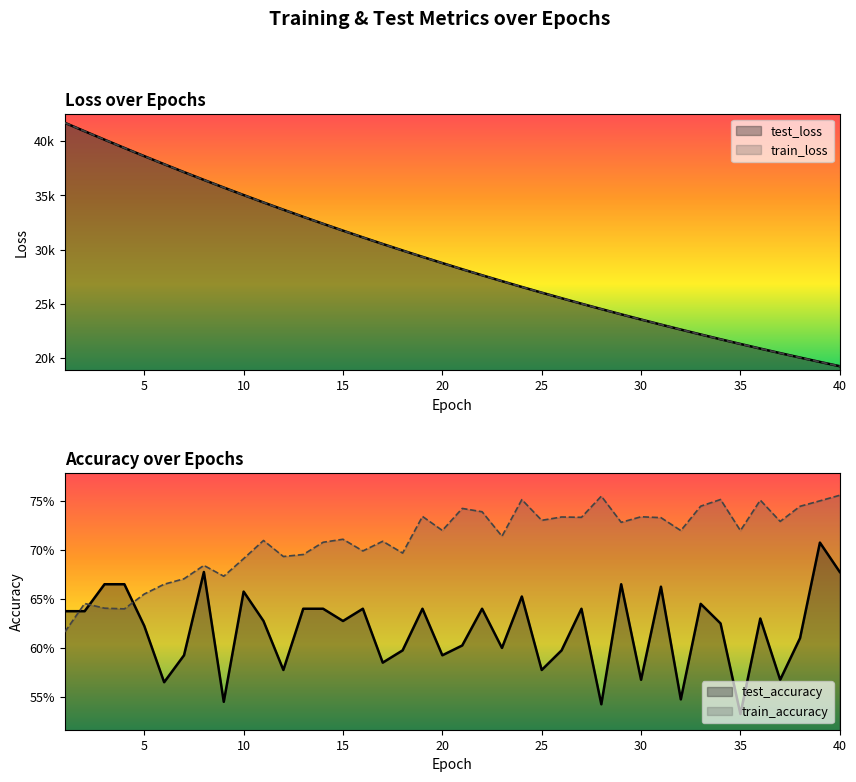

Reading right to left, transcribe all the data shown in this chart.

test_loss: 19260.4	19654.9	20056.7	20466.6	20884.0	21309.8	21743.2	22185.4	22636.1	23095.1	23563.0	24039.9	24525.6	25020.8	25525.8	26039.7	26564.0	27098.4	27642.6	28197.2	28762.5	29337.9	29925.0	30522.5	31132.0	31752.2	32384.4	33028.0	33683.8	34351.7	35031.7	35724.4	36428.4	37145.5	37874.2	38616.0	39370.2	40134.4	40909.5	41689.6
train_loss: 19259.9	19654.3	20056.1	20465.8	20883.3	21309.0	21742.5	22184.7	22635.2	23094.3	23562.1	24039.2	24524.7	25020.2	25525.0	26039.1	26563.2	27097.6	27641.9	28196.4	28761.6	29337.2	29924.3	30522.0	31131.3	31751.5	32383.7	33027.3	33683.0	34350.9	35031.0	35723.0	36427.8	37144.5	37873.3	38615.2	39370.2	40133.9	40909.2	41689.8
test_accuracy: 0.7	0.7	0.6	0.6	0.6	0.5	0.6	0.6	0.5	0.7	0.6	0.7	0.5	0.6	0.6	0.6	0.7	0.6	0.6	0.6	0.6	0.6	0.6	0.6	0.6	0.6	0.6	0.6	0.6	0.6	0.7	0.5	0.7	0.6	0.6	0.6	0.7	0.7	0.6	0.6
train_accuracy: 0.8	0.8	0.7	0.7	0.8	0.7	0.8	0.7	0.7	0.7	0.7	0.7	0.8	0.7	0.7	0.7	0.8	0.7	0.7	0.7	0.7	0.7	0.7	0.7	0.7	0.7	0.7	0.7	0.7	0.7	0.7	0.7	0.7	0.7	0.7	0.7	0.6	0.6	0.6	0.6